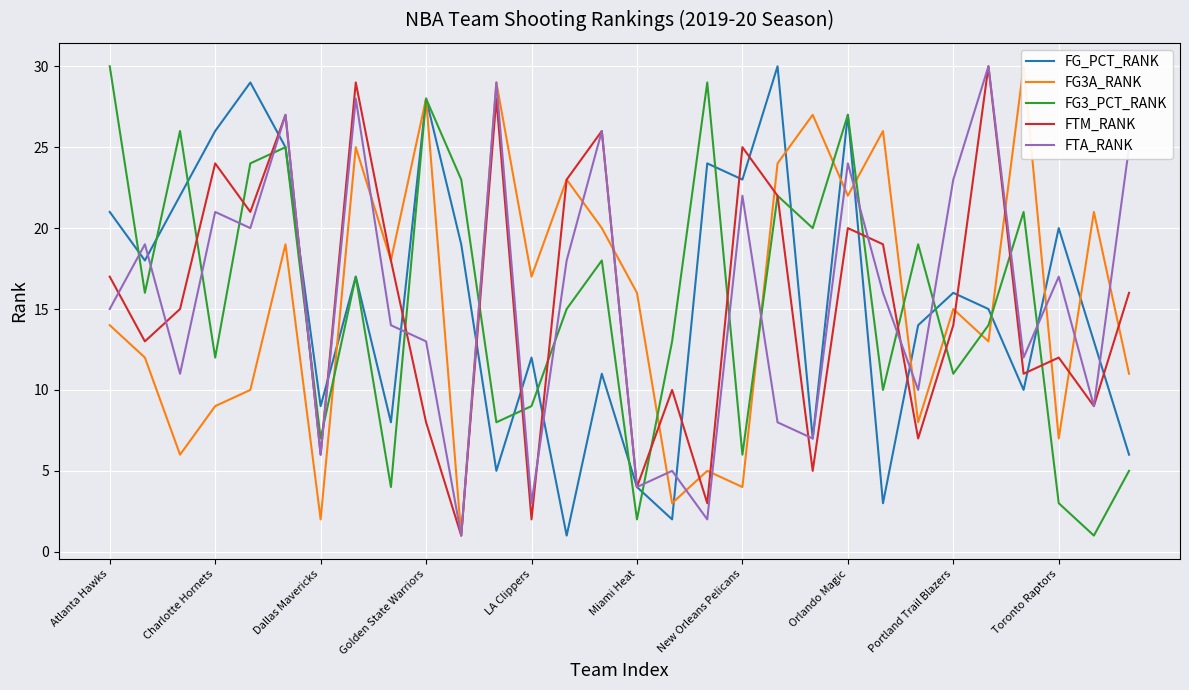

After their last crossing, which series has the higher values: FTA_RANK or FG3_PCT_RANK?

FTA_RANK